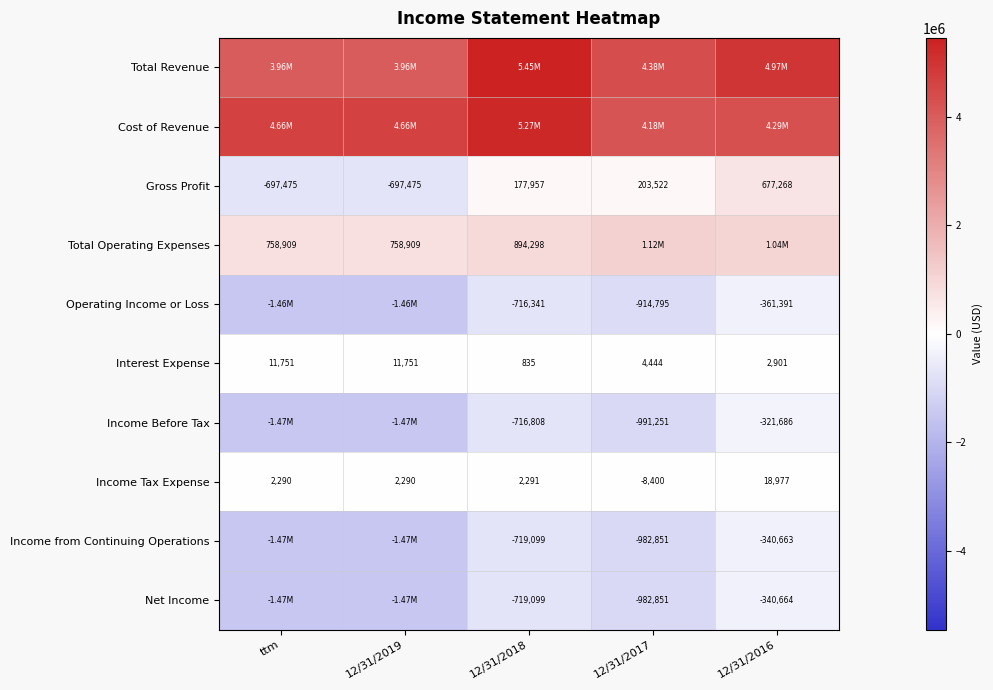

What is the difference between the Interest Expense values at ttm and 12/31/2018?

10916